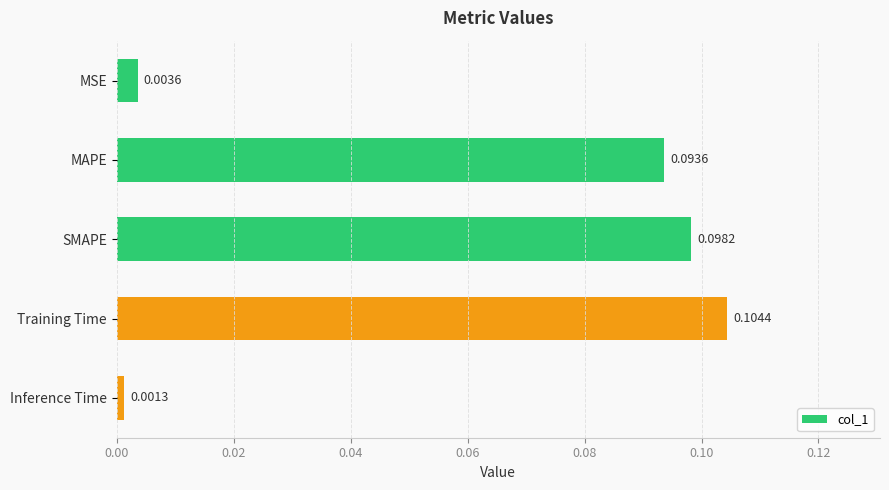

What is the label of the 5th bar from the bottom?

MSE